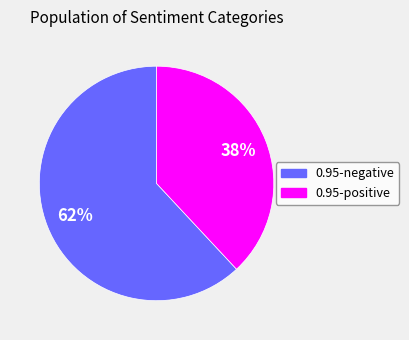

What is the smallest slice in the pie chart?

0.95-positive